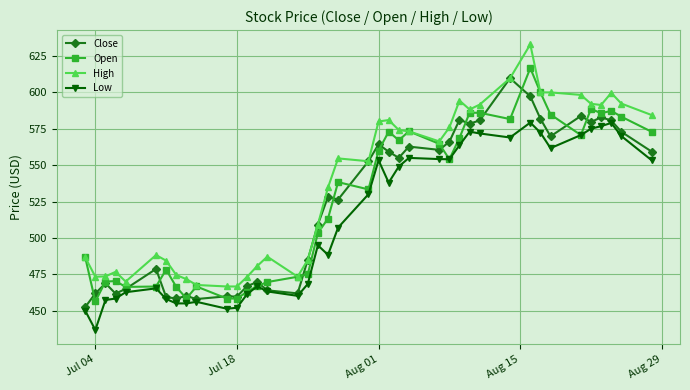

What is the value of the Low point at the 20th from the left?

507.1